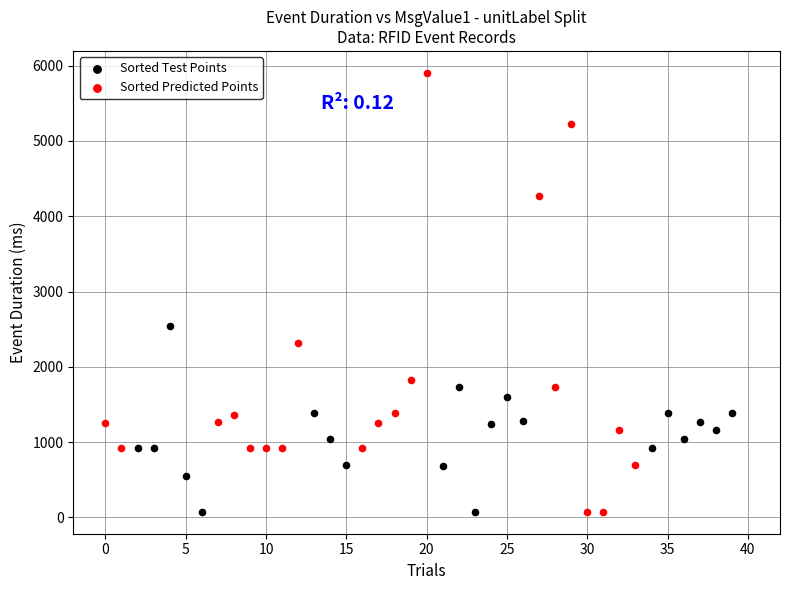

Which series reaches the maximum Y coordinate?

Sorted Predicted Points